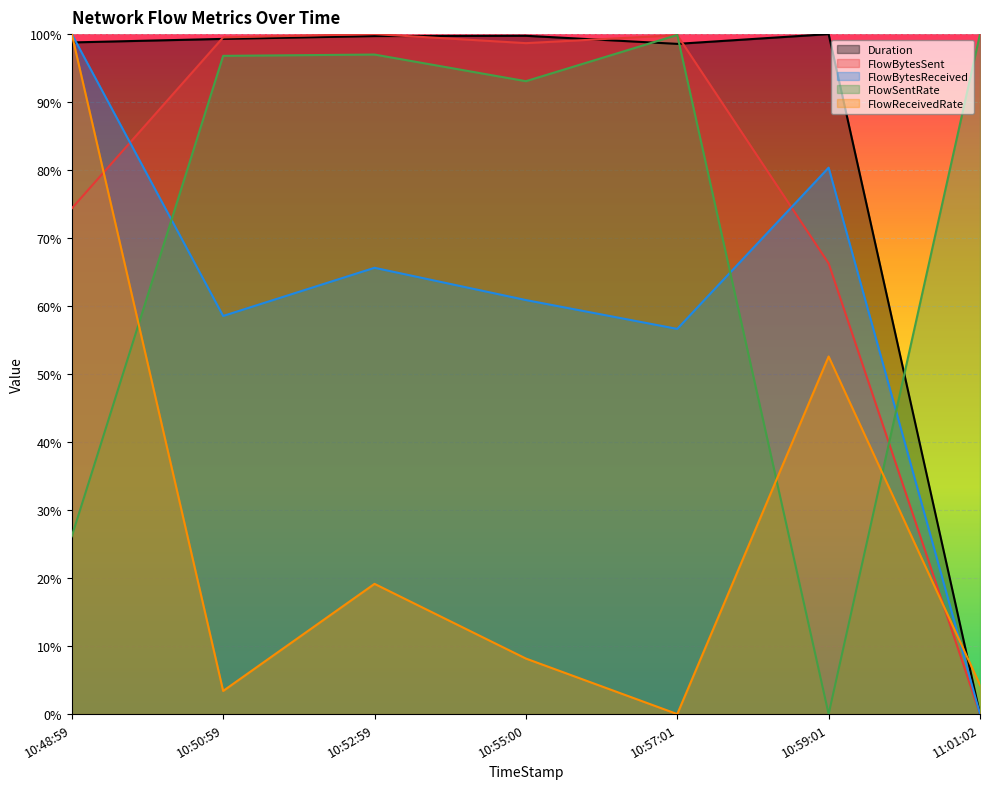

What are all the series names shown in the legend?

Duration, FlowBytesSent, FlowBytesReceived, FlowSentRate, FlowReceivedRate